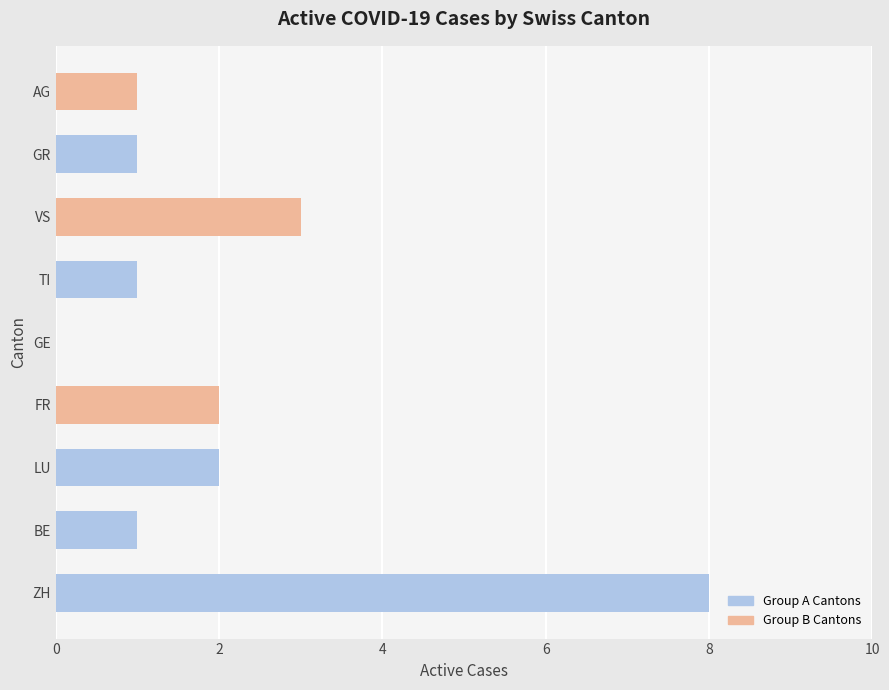

At which category does the chart reach its peak across all series?

ZH